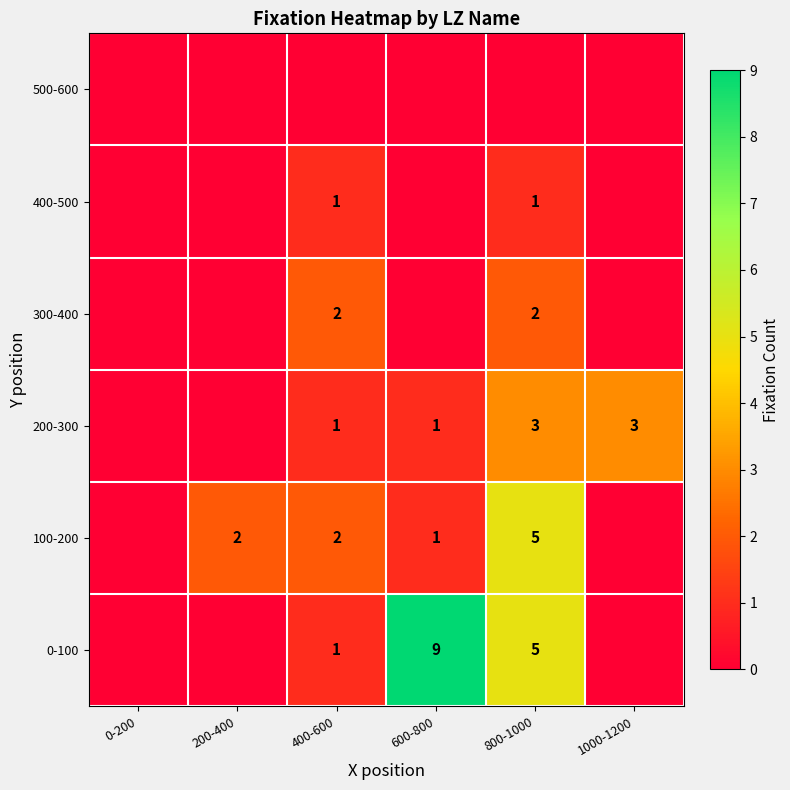

What is the sum of the 100-200 values at 600-800 and 800-1000?

6